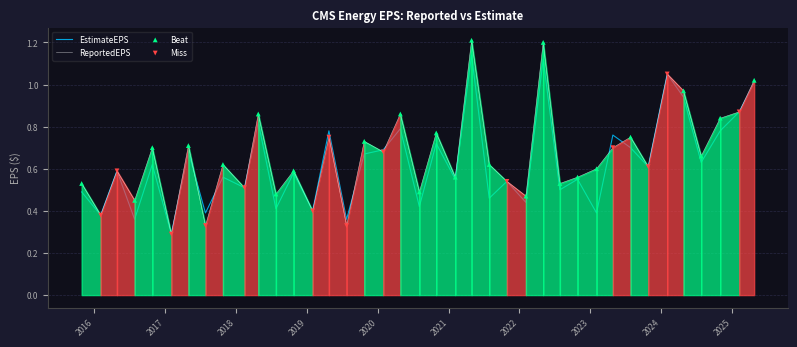

What are all the series names shown in the legend?

ReportedEPS, EstimateEPS